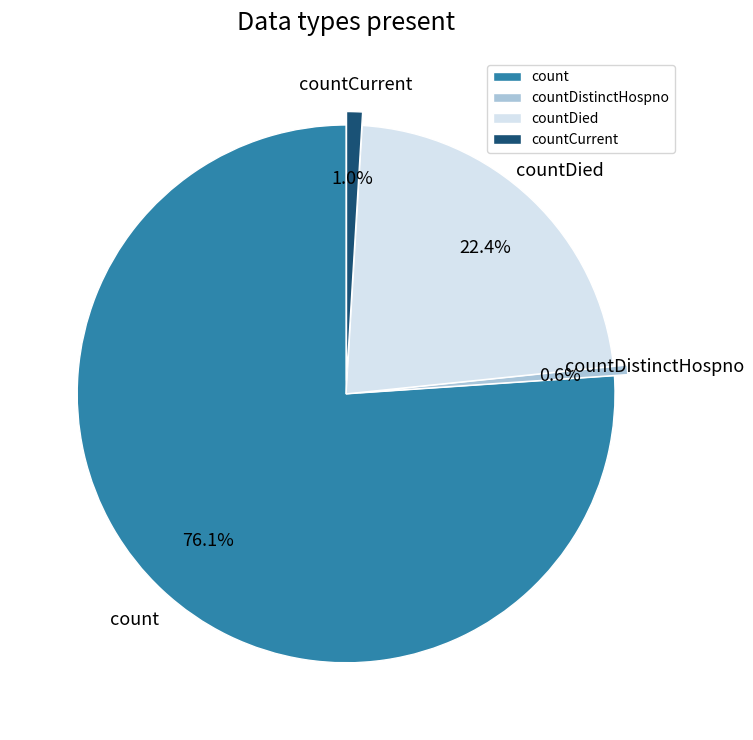

What is the majority slice?

count